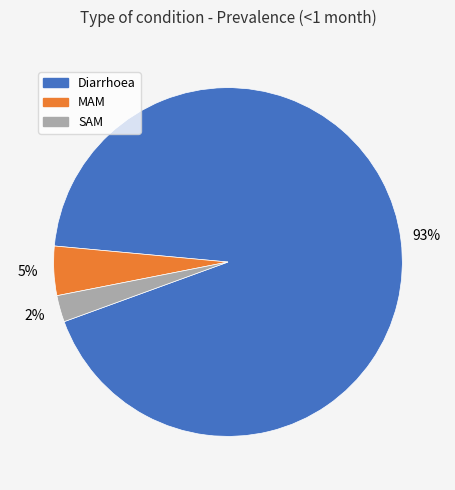

To the nearest percent, what portion does Diarrhoea represent?

93%